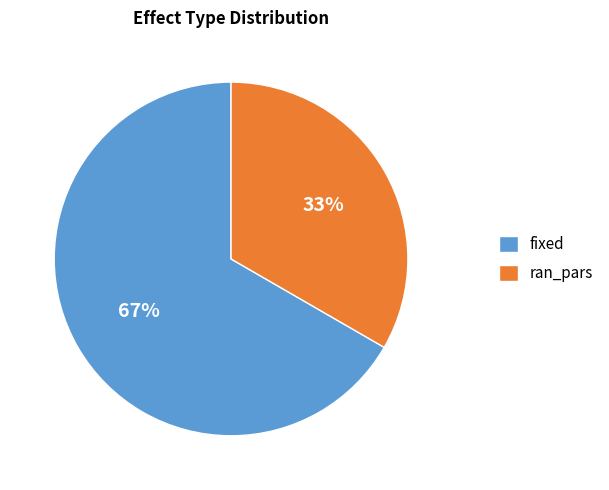

To the nearest percent, what is the average slice percentage?

50%